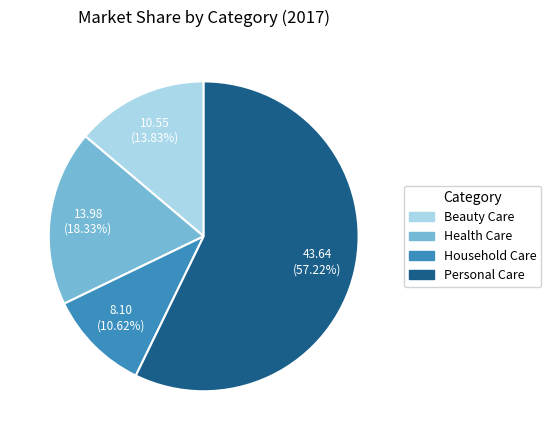

Rank the categories by value from highest to lowest.

Personal Care, Health Care, Beauty Care, Household Care